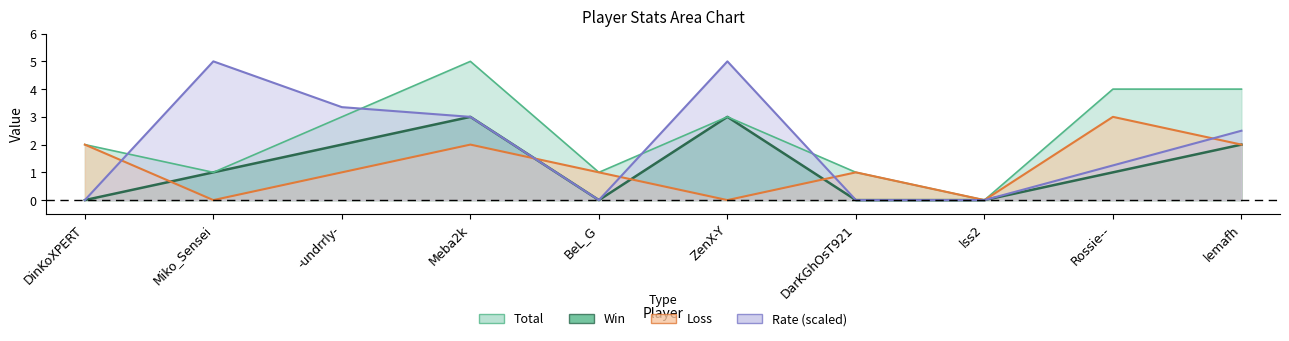

At which category is the sum across all series the highest?

Meba2k